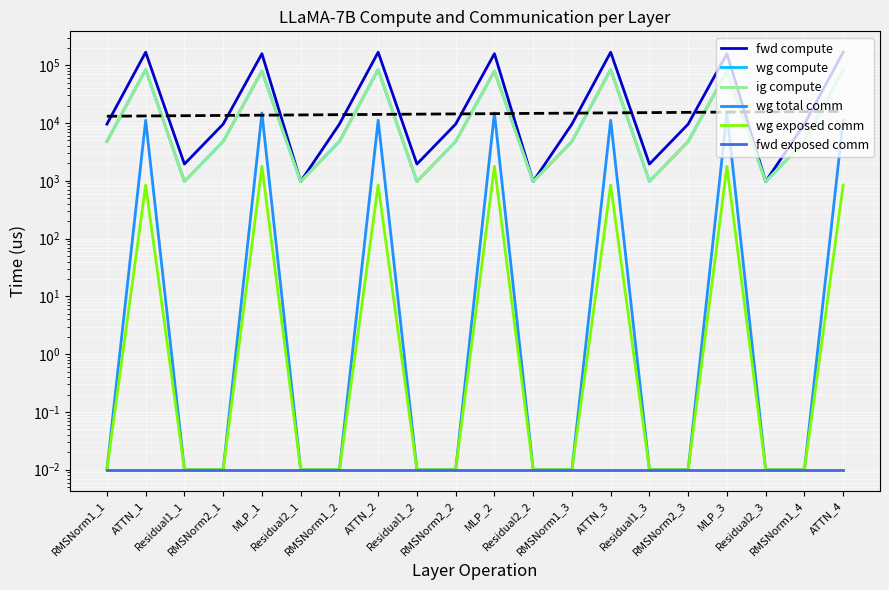

What is the sum of the ig compute values at Residual2_1 and RMSNorm1_1?

5758.1